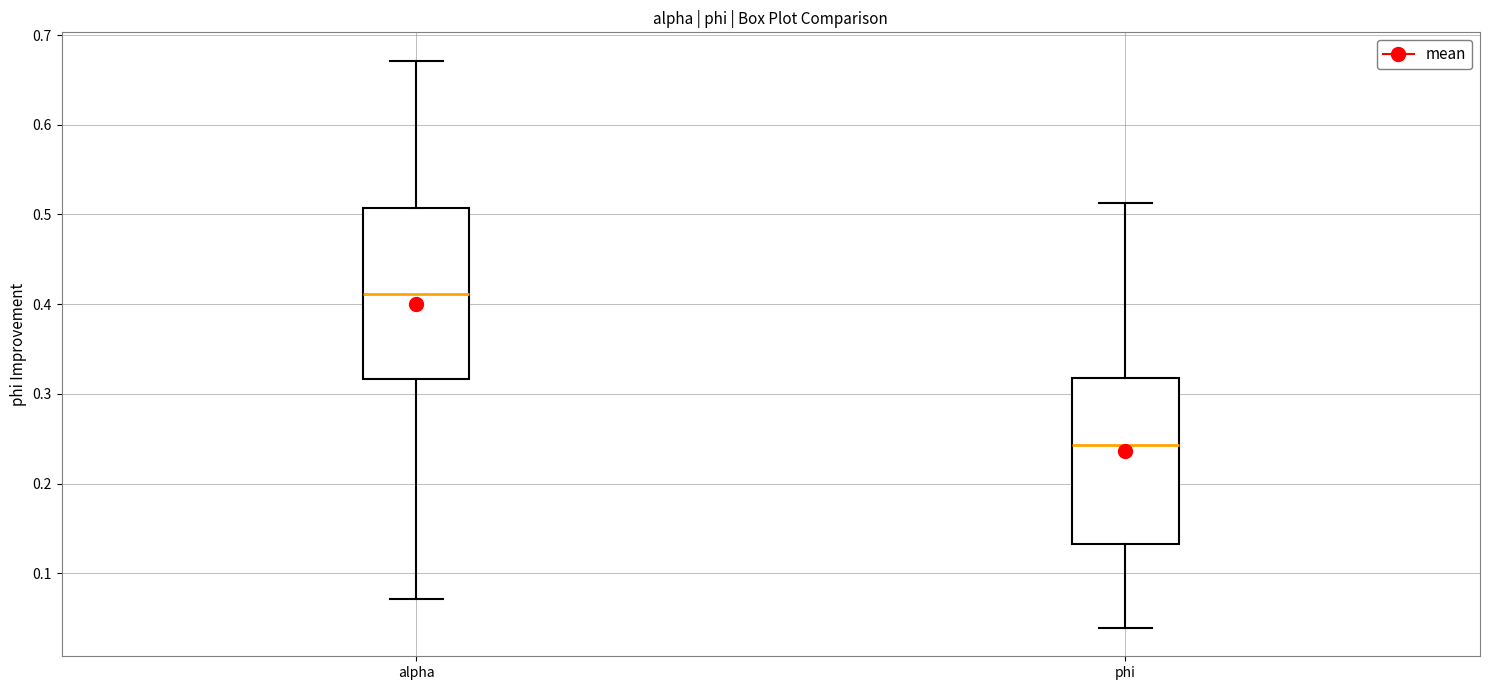

Reading left to right, transcribe this box plot: for each box, give where its median line is, the range the box spans, and where its two whiskers end, as read against the y-axis. The values are not printed on the chart, so give them approximately, as read against the axis.

alpha: median 0.41, box 0.32 to 0.51, whiskers 0.07 to 0.67
phi: median 0.24, box 0.13 to 0.32, whiskers 0.04 to 0.51